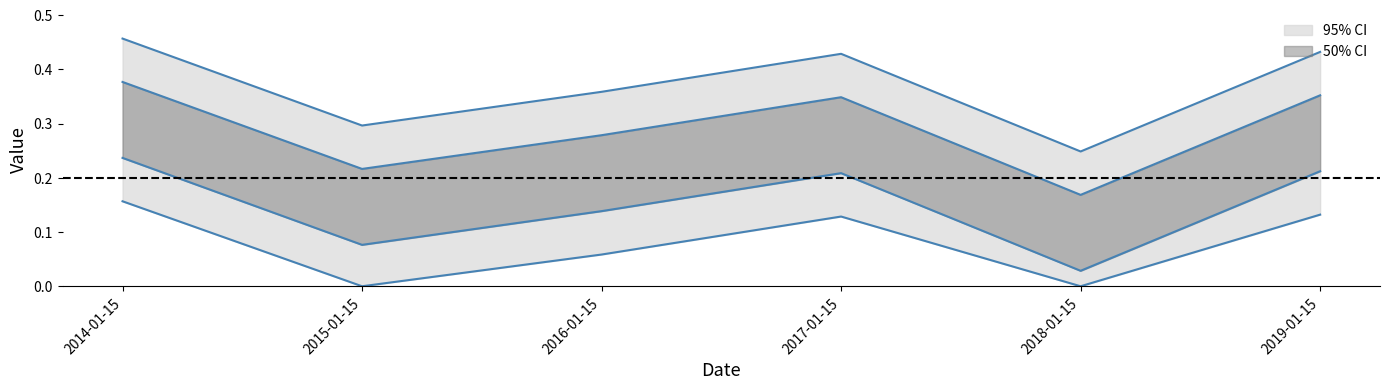

Between 2017-01-15 and 2016-01-15, which is larger?

2017-01-15